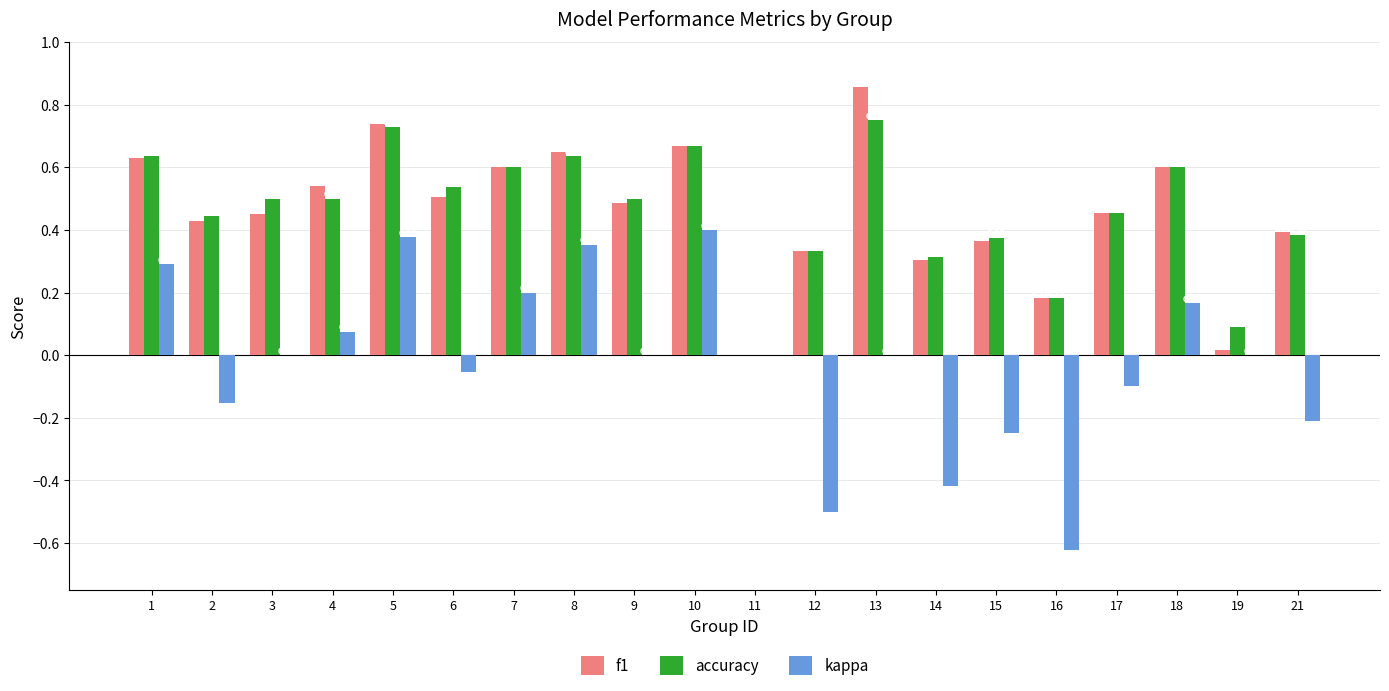

Which series has the largest total across all categories?

accuracy